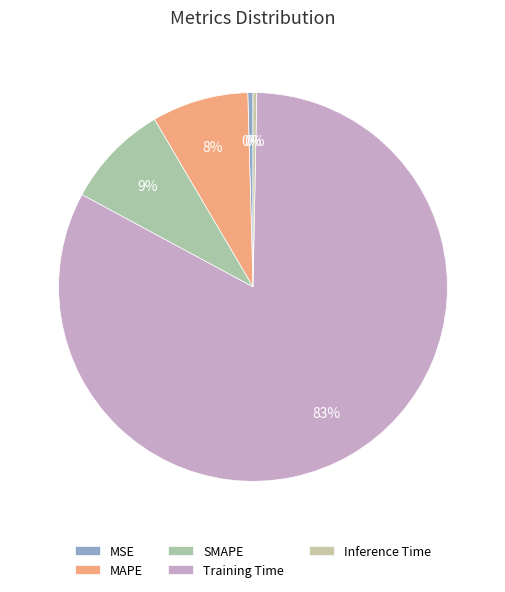

How much of the chart is everything except MSE?

99.6%